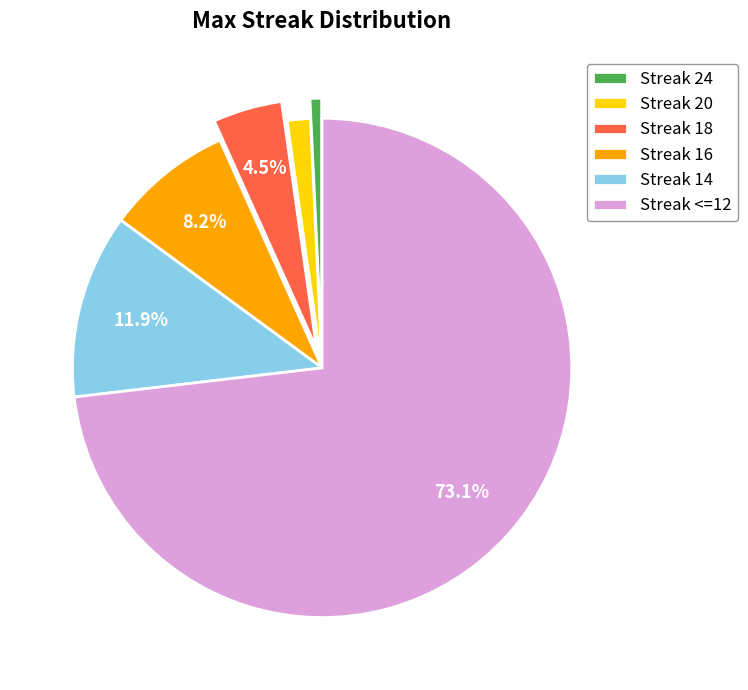

To the nearest percent, what is the average slice percentage?

17%